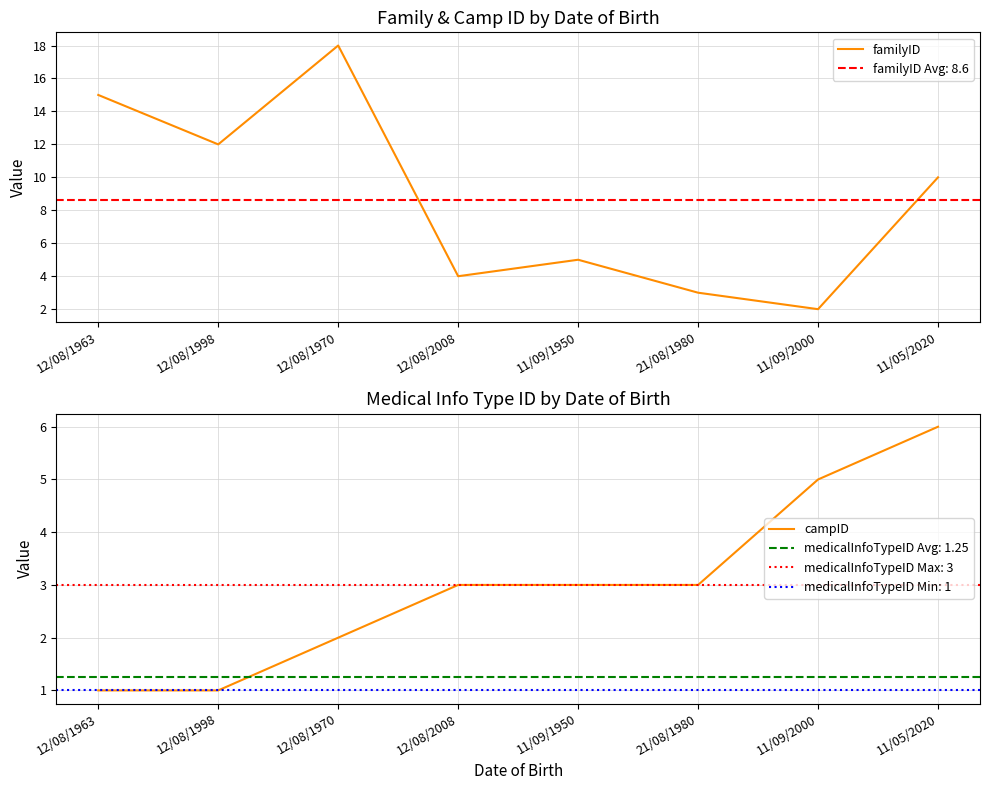

Rank the series by their average value, from lowest to highest.

campID, familyID